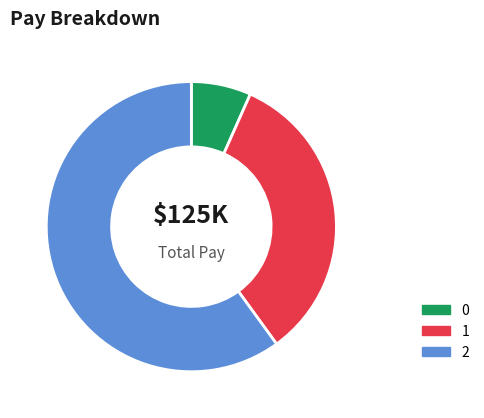

Rank the categories by value from lowest to highest.

0, 1, 2